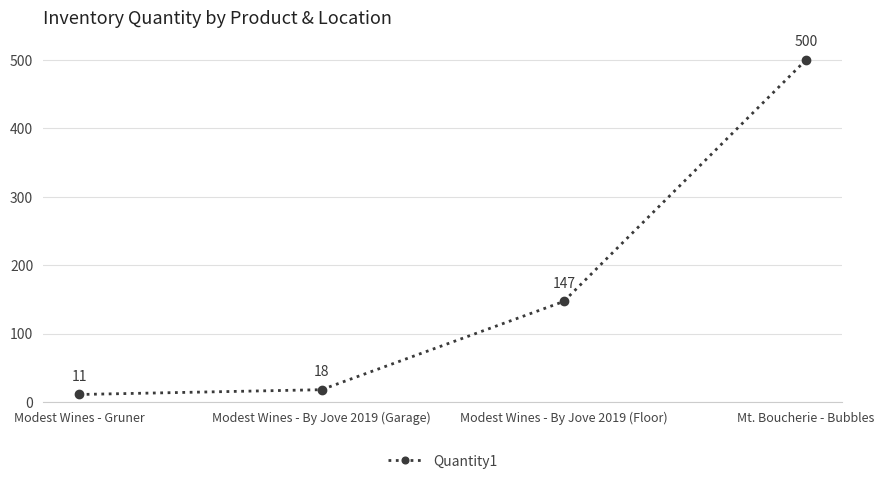

Reading left to right, transcribe all the data shown in this chart.

11	18	147	500